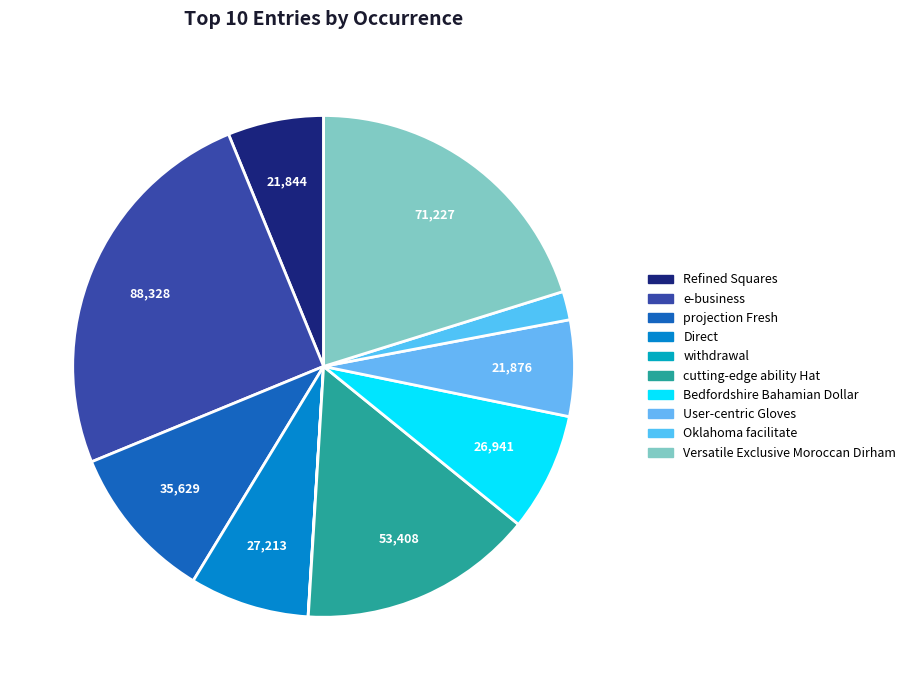

Is projection Fresh the majority of the pie?

No